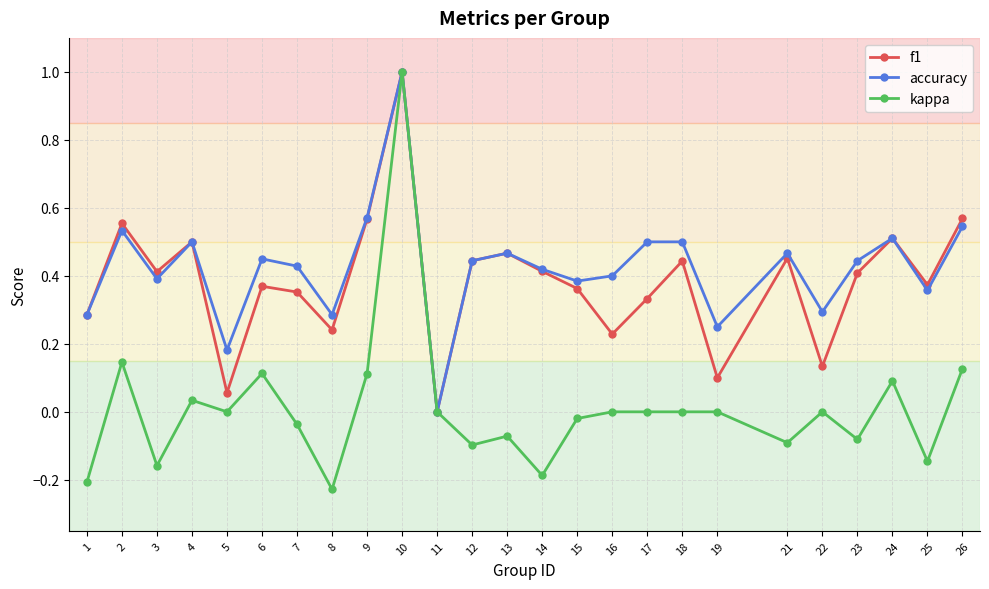

Rank the series at 16 from highest to lowest value.

accuracy, f1, kappa